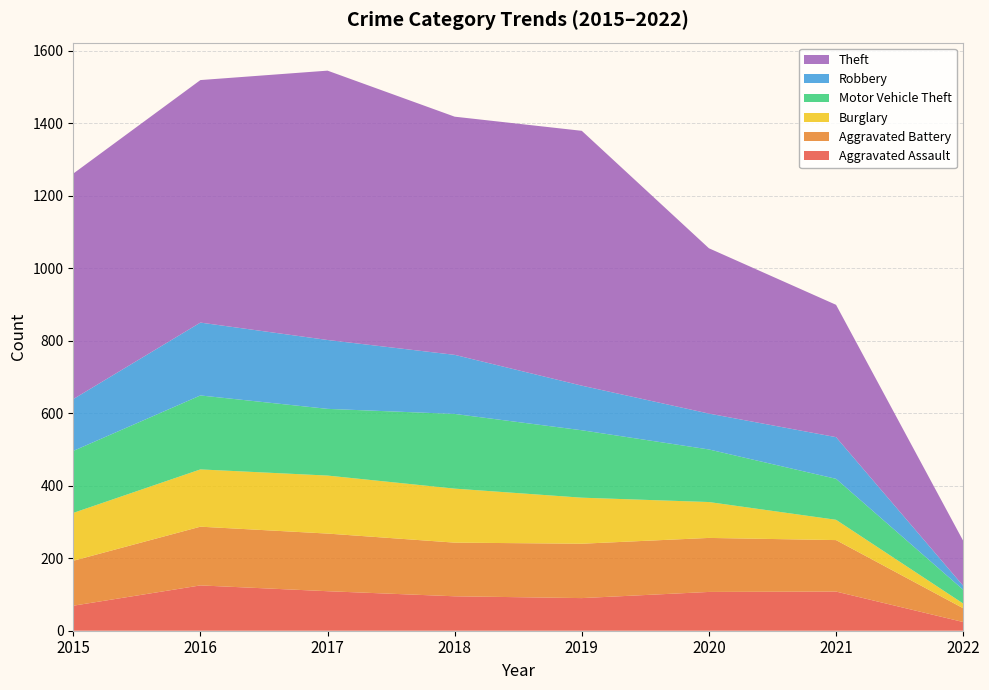

Reading left to right, extract all data points from this chart.

Aggravated Assault: 69	125	109	95	90	107	108	24
Aggravated Battery: 124	162	159	148	150	149	142	38
Burglary: 132	158	160	149	127	99	56	13
Motor Vehicle Theft: 171	204	184	206	186	145	113	38
Robbery: 143	201	190	163	123	99	115	11
Theft: 622	669	743	657	703	456	365	124